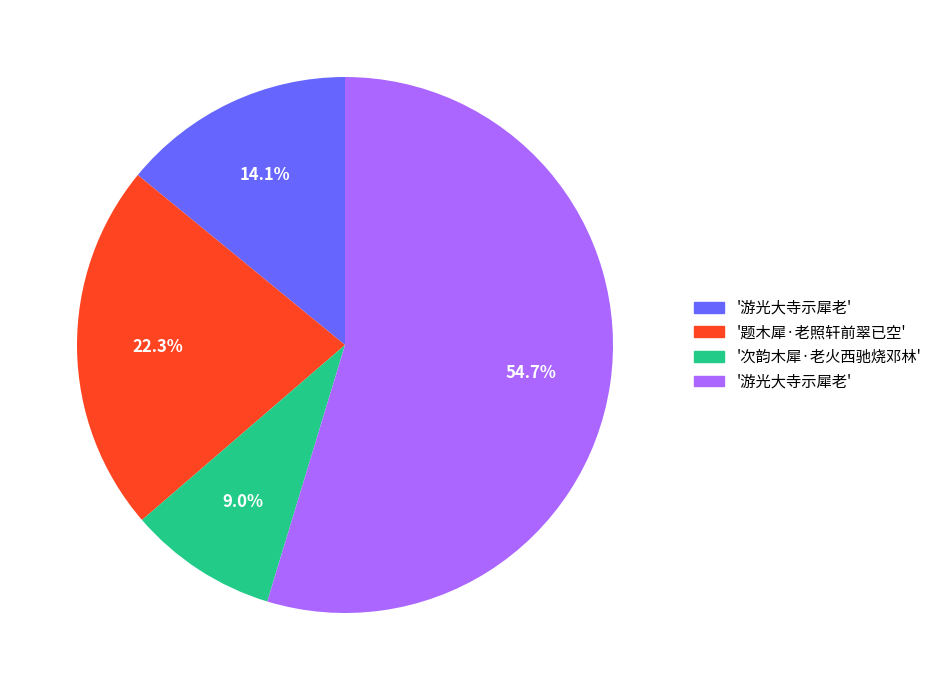

To the nearest percent, what is the average slice percentage?

25%